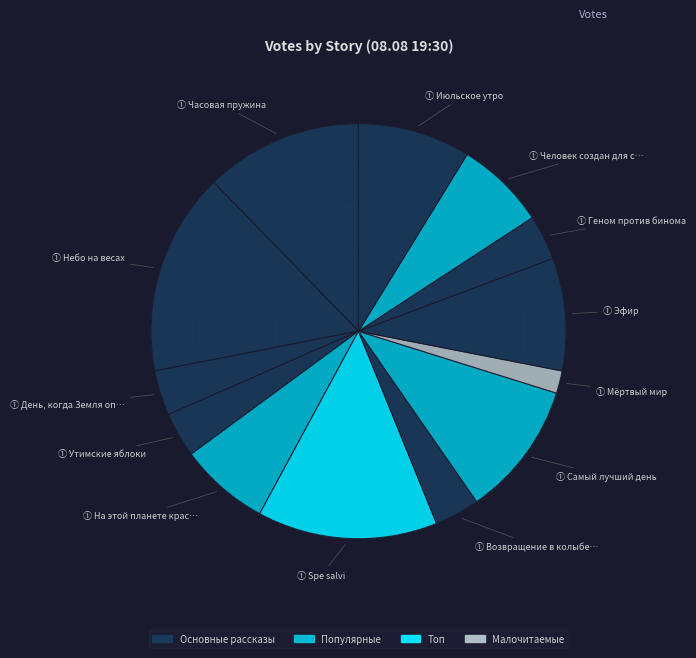

What is the largest slice in the pie chart?

Небо на весах